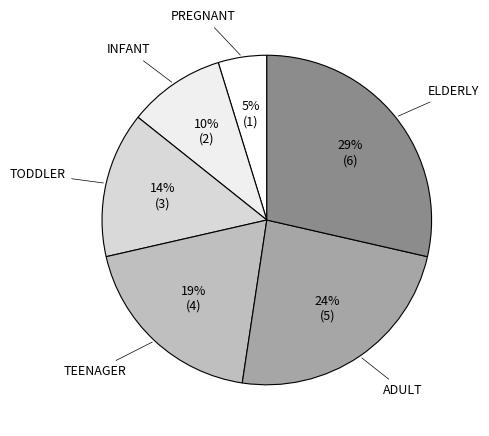

Count the number of slices in the pie.

6